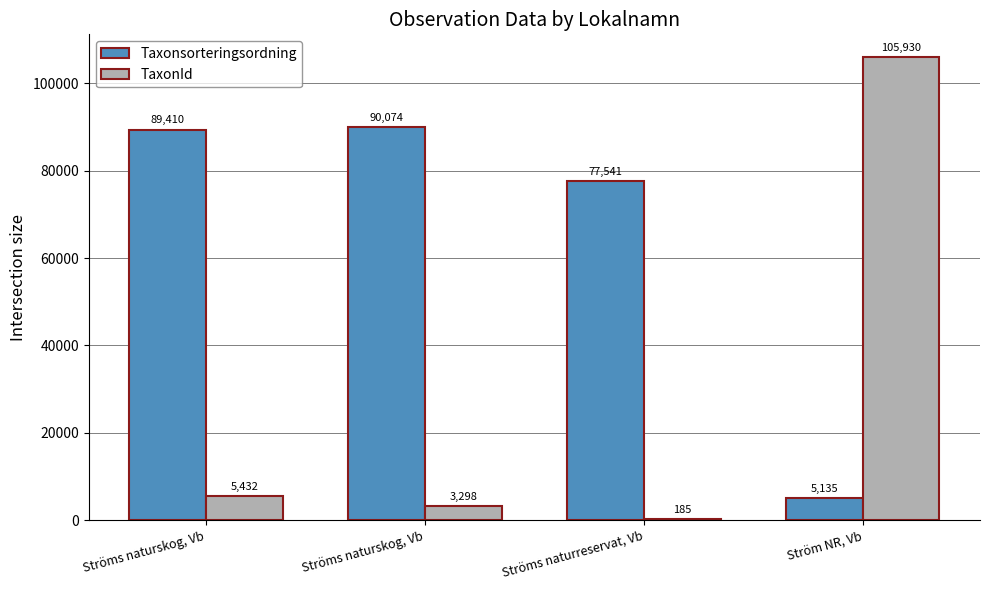

The Taxonsorteringsordning series shows 135251 at Ströms naturskog, Vb. True or false?

False